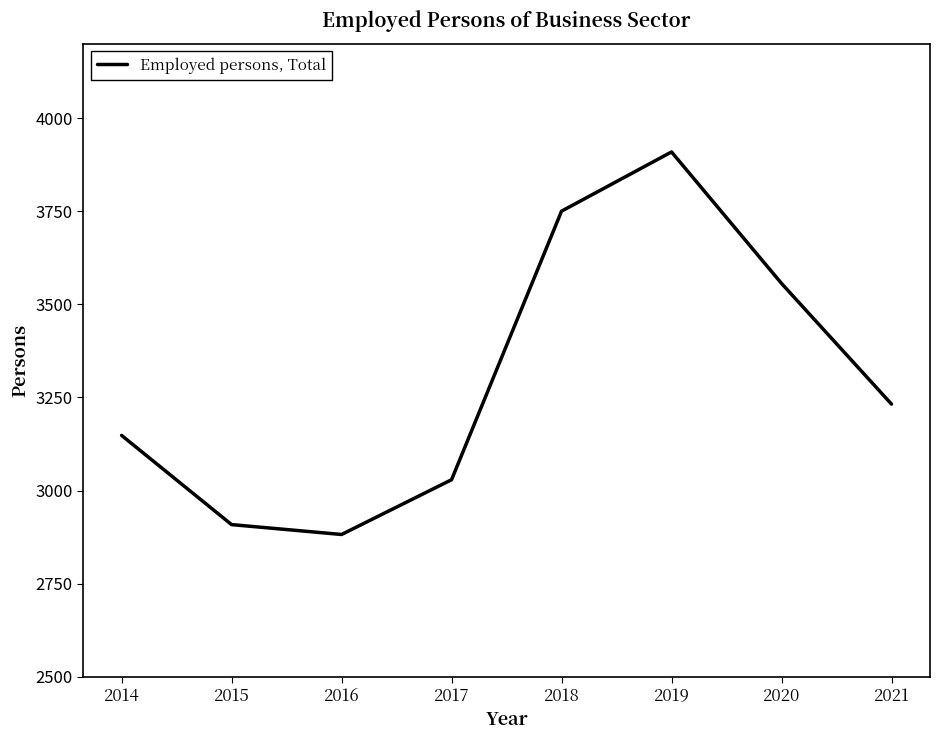

Which category has the highest value across all series?

2019